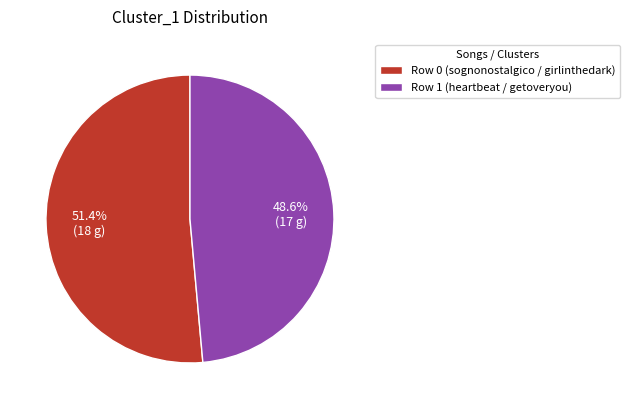

Count the number of slices in the pie.

2